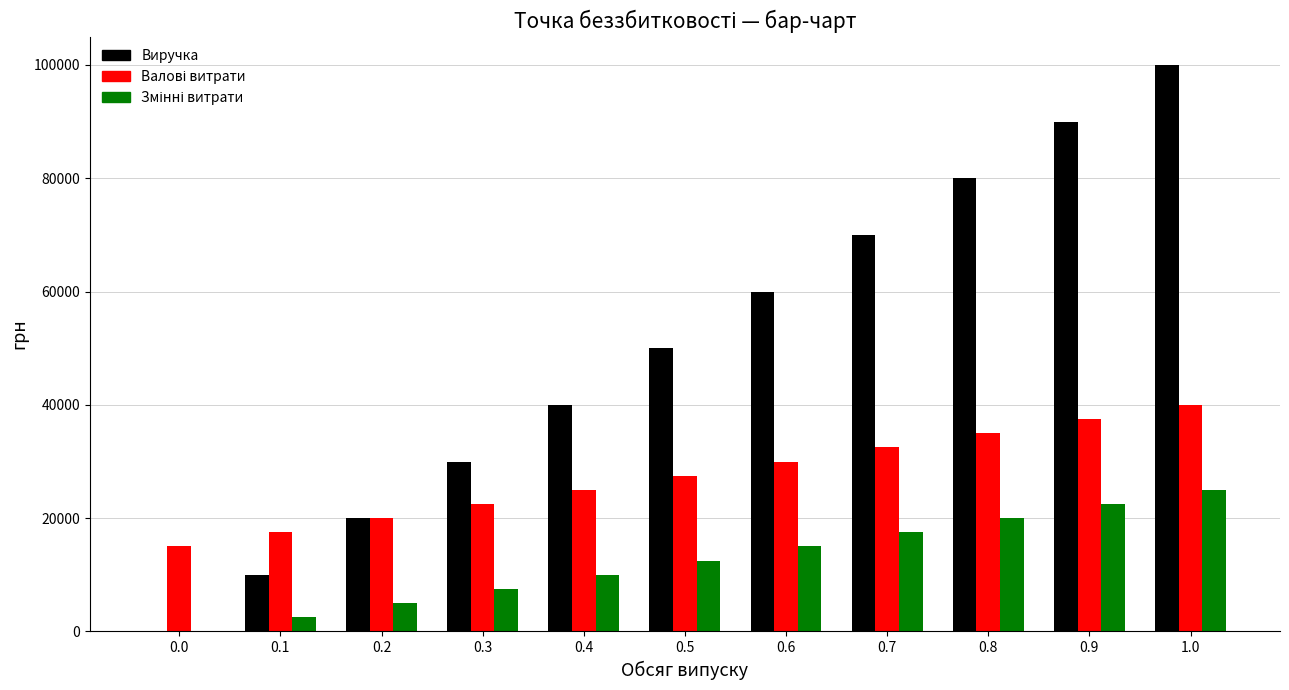

Which series has the widest spread of values?

Виручка